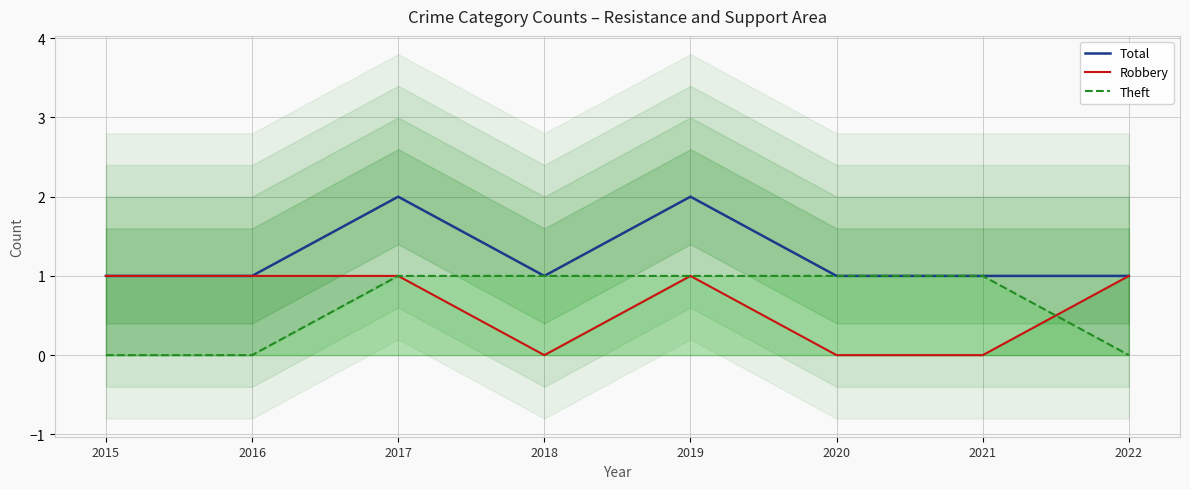

What is the sum of all Robbery values?

5